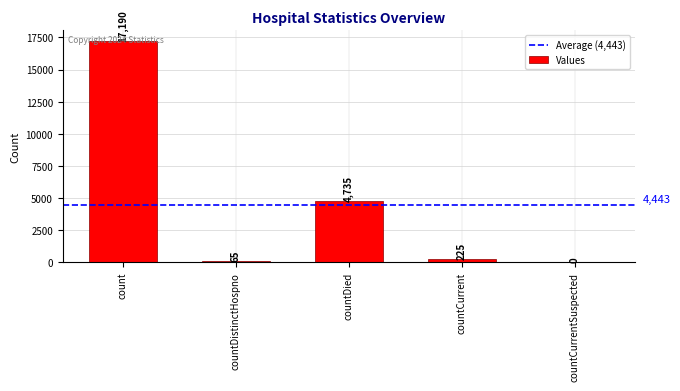

Is it true that the value at countCurrentSuspected is 0?

True